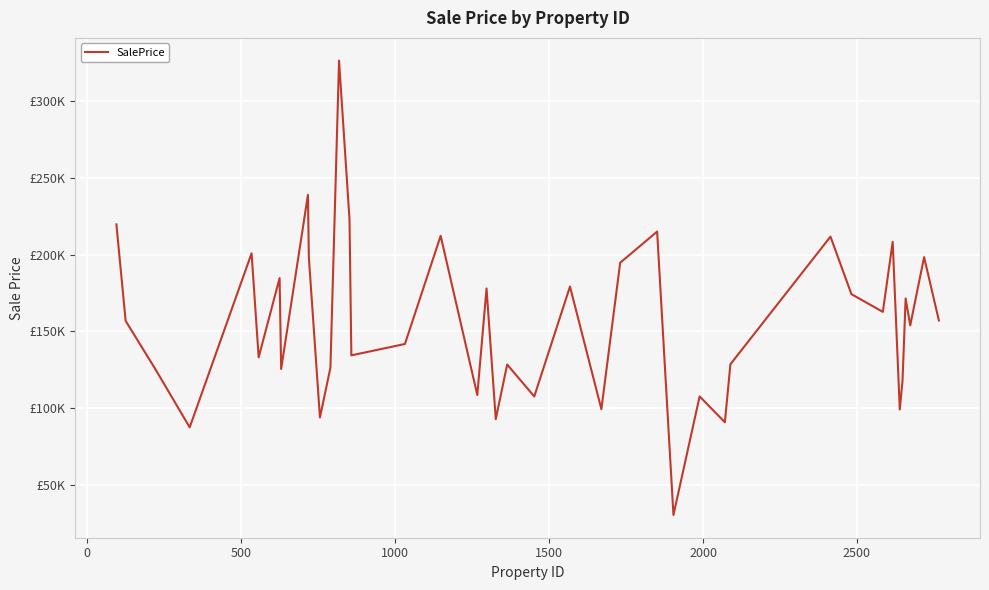

Does the chart have visible grid lines?

Yes